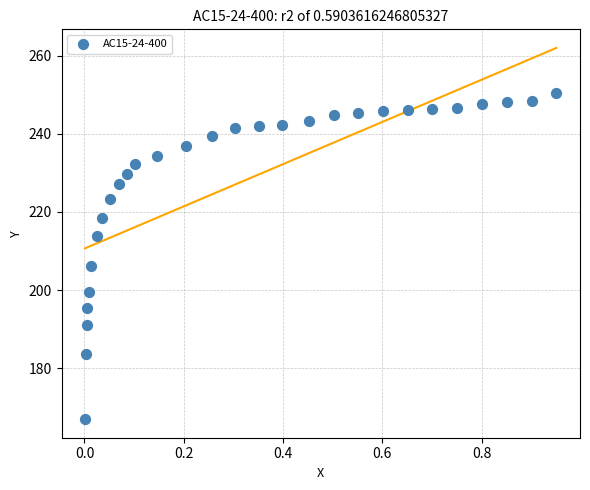

What is the range of Y values (max minus min)?

83.5